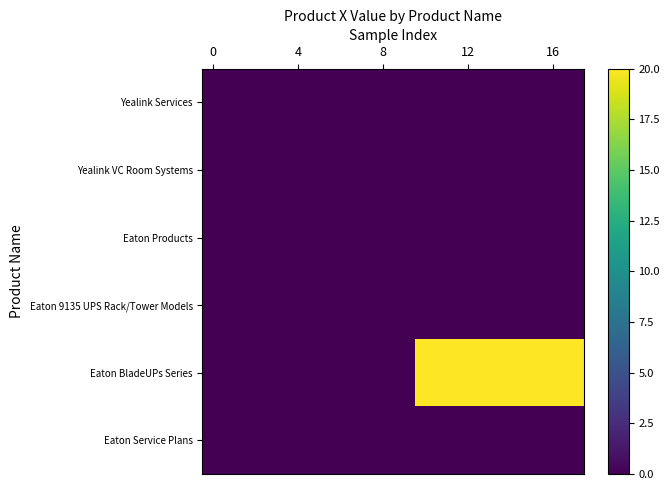

What is the maximum value shown in the chart?

20